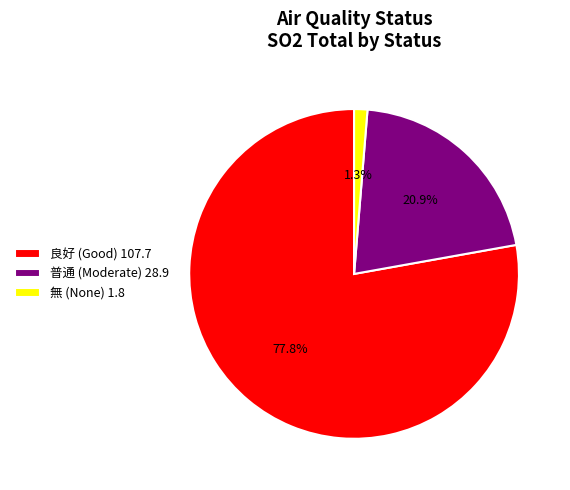

What percentage do 普通 (Moderate) 28.9 and 無 (None) 1.8 together represent?

22.2%